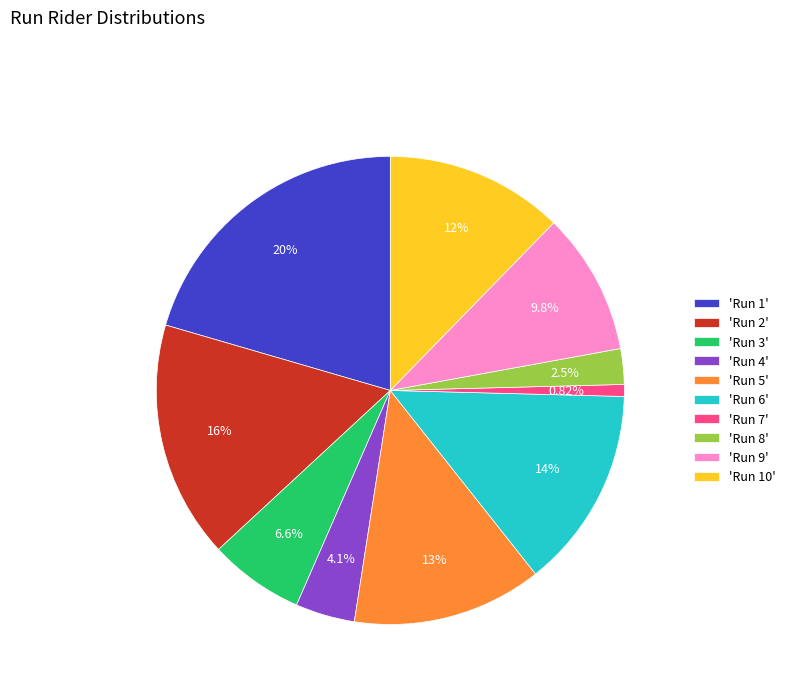

What is the ratio of the value at 'Run 3' to the value at 'Run 6'?

0.5